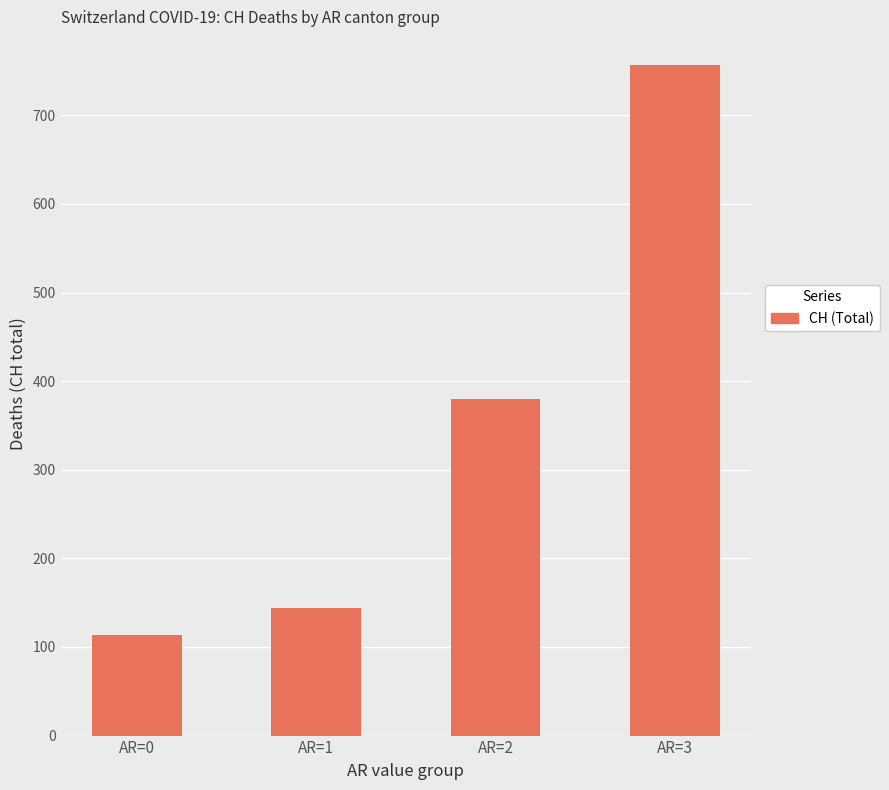

What is the value of the 2nd bar from the left?

144